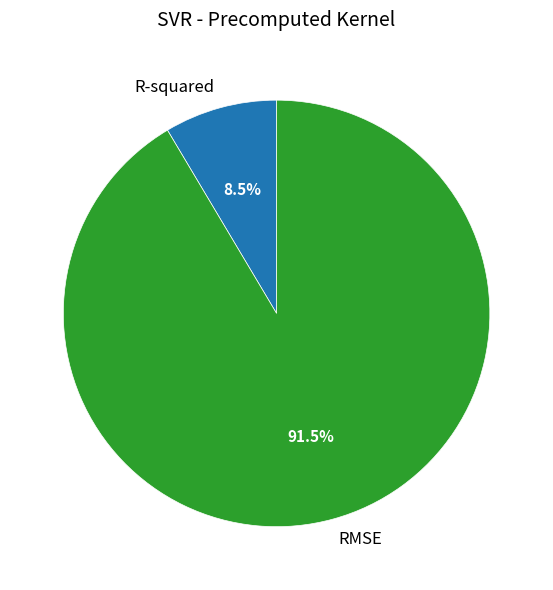

Which has a higher value, RMSE or R-squared?

RMSE